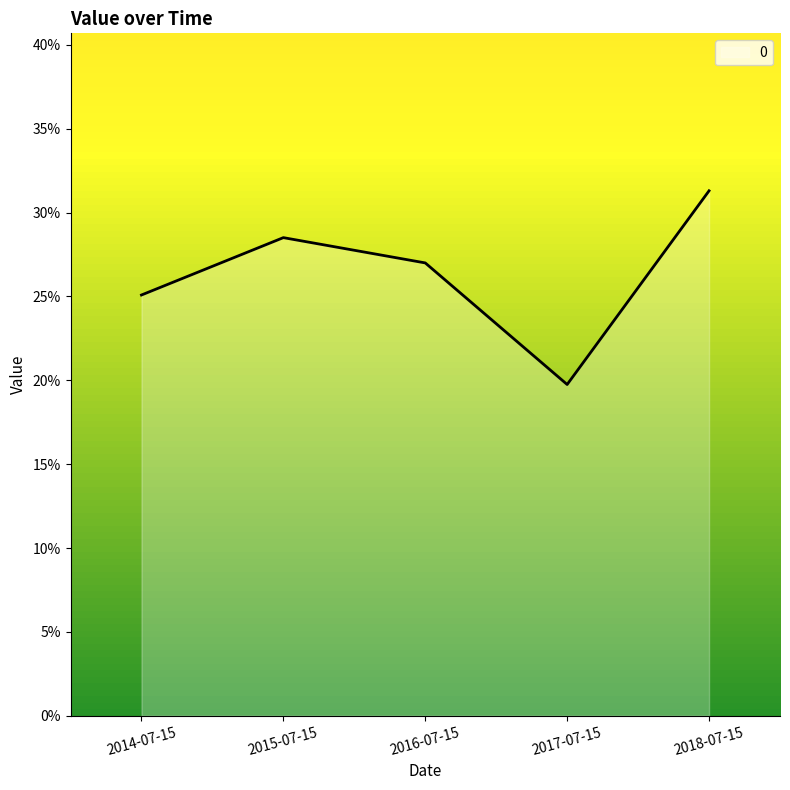

Does the chart display data point markers on the line(s)?

No